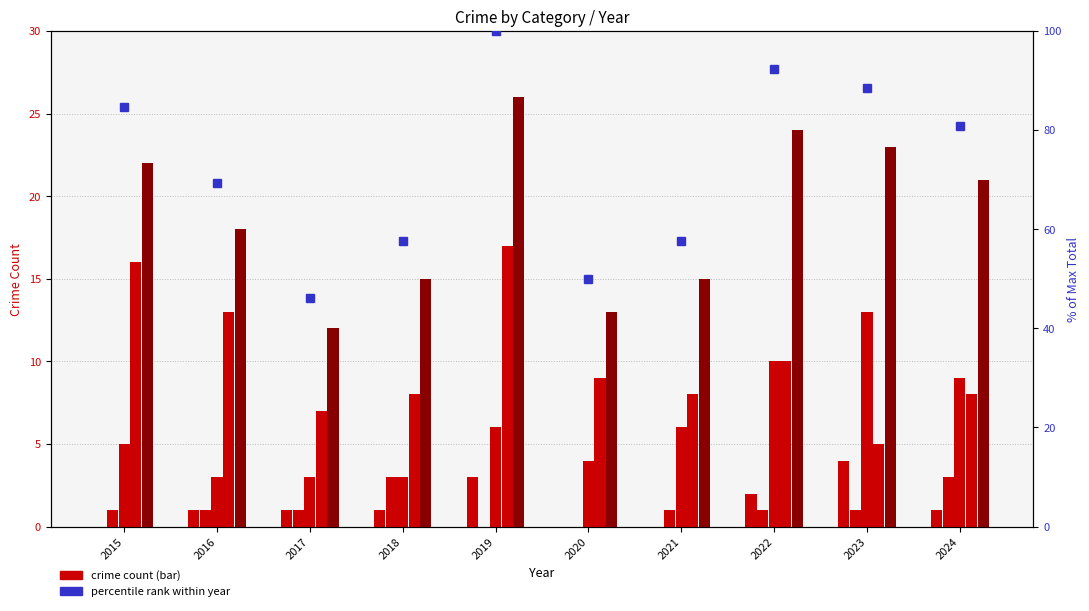

The value of Theft at 2022 is 10.0. True or false?

True